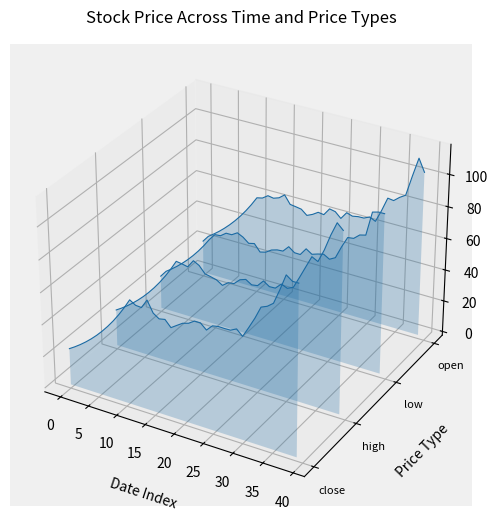

Which series has the largest range (max minus min)?

high